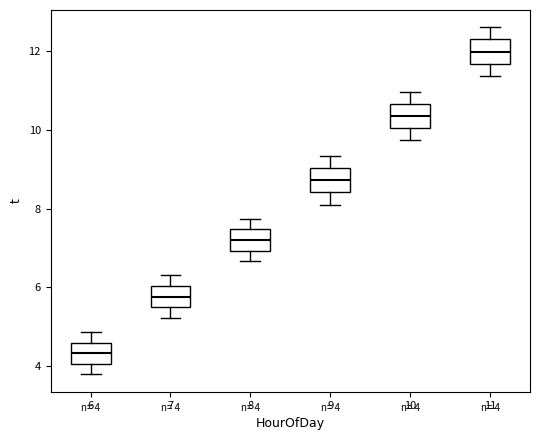

Which box's median line is the highest?

11